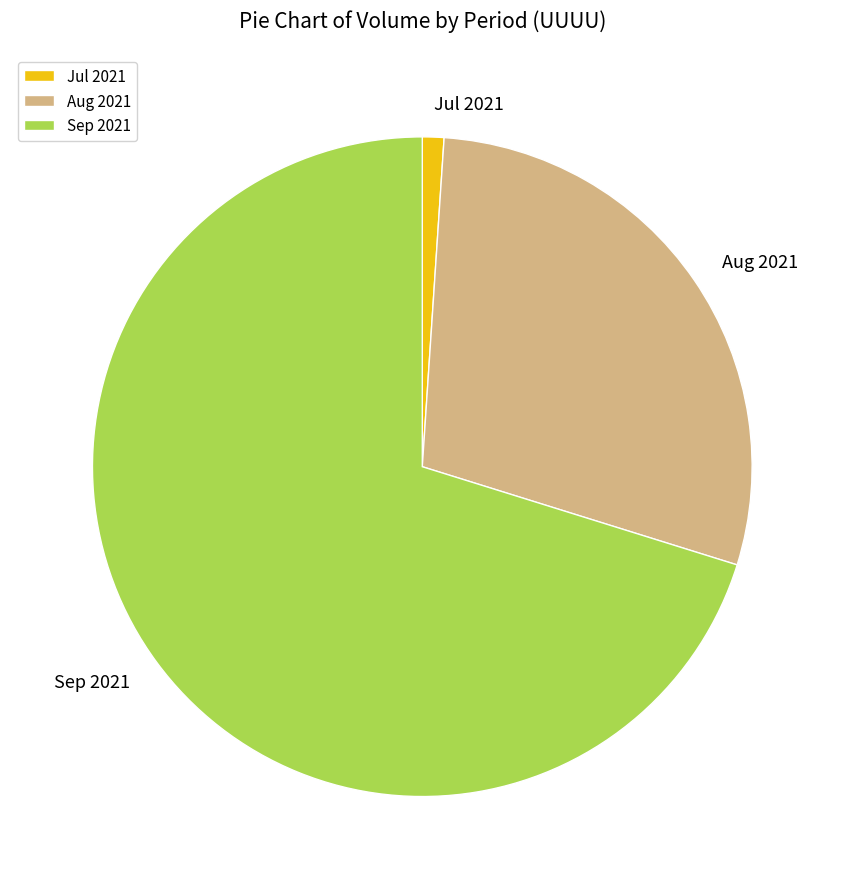

Is the sum of Sep 2021 and Jul 2021 greater than half?

Yes